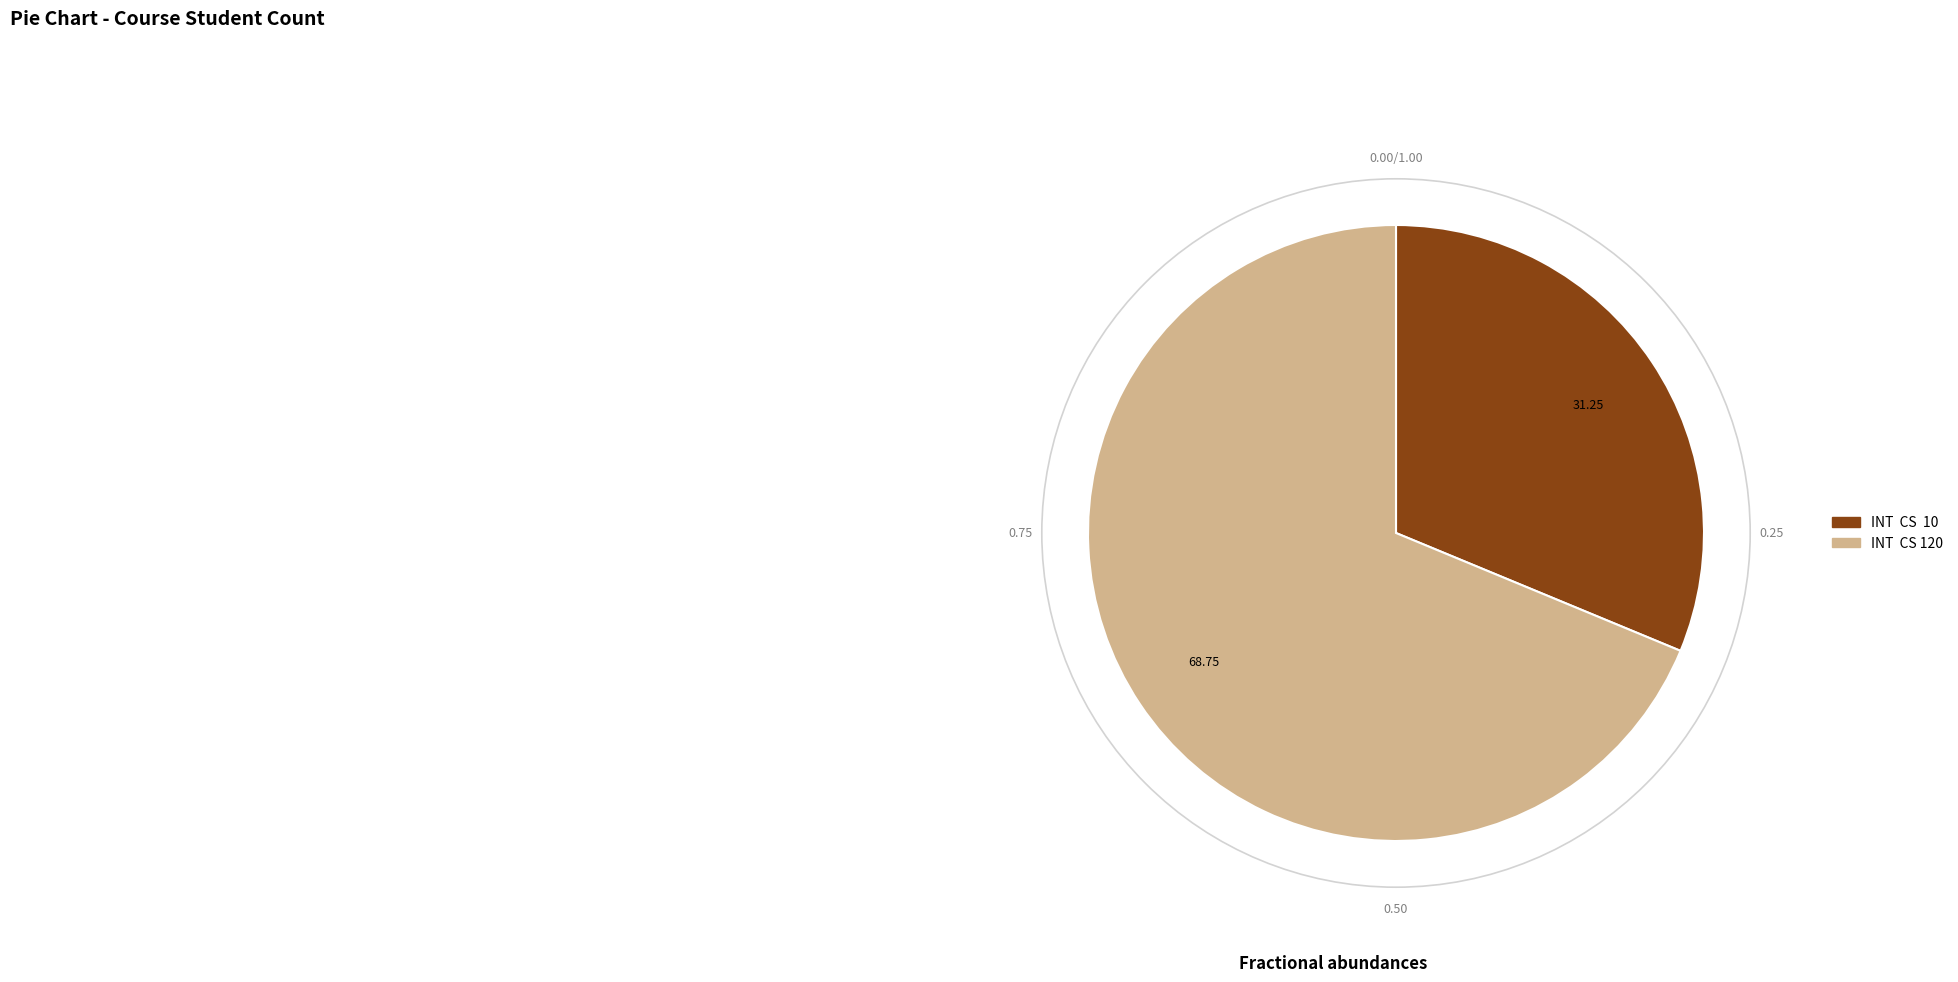

Rank the categories by value from lowest to highest.

INT CS 10, INT CS 120